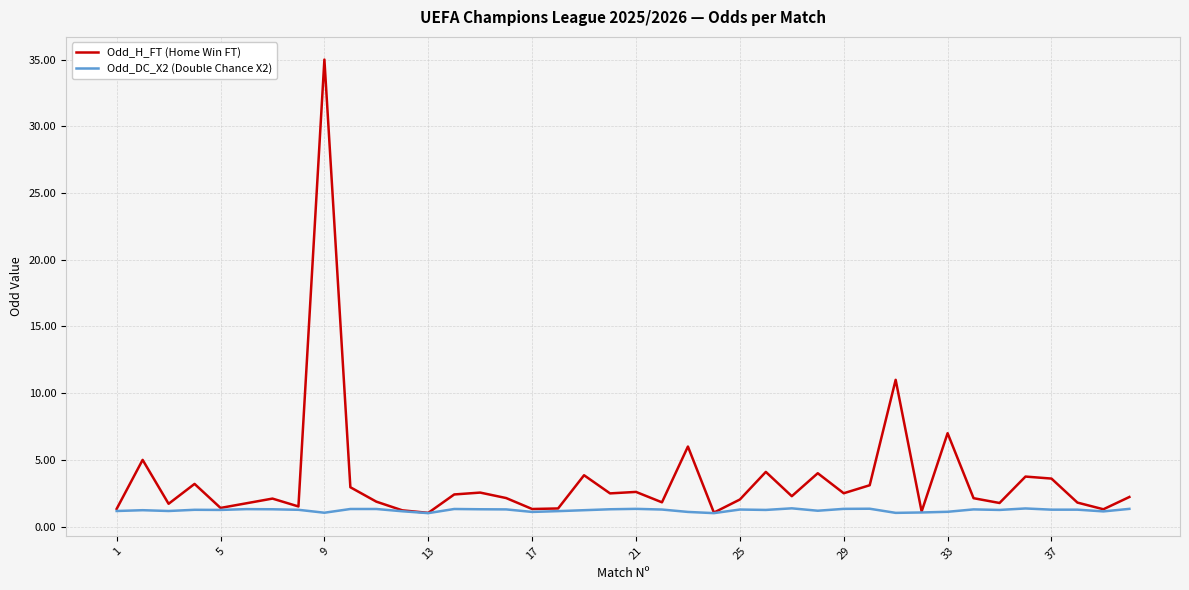

What are all the series names shown in the legend?

Odd_H_FT (Home Win FT), Odd_DC_X2 (Double Chance X2)